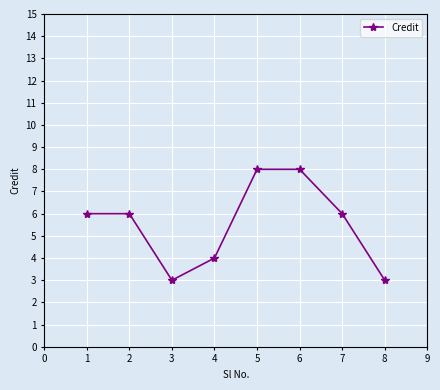

True or false: the data shows 3 at 3.

True